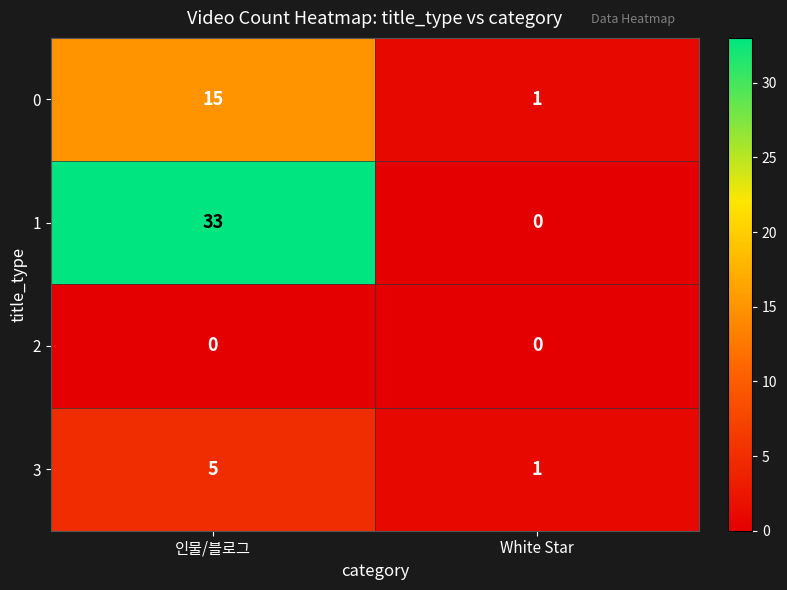

What is the greatest value displayed?

33